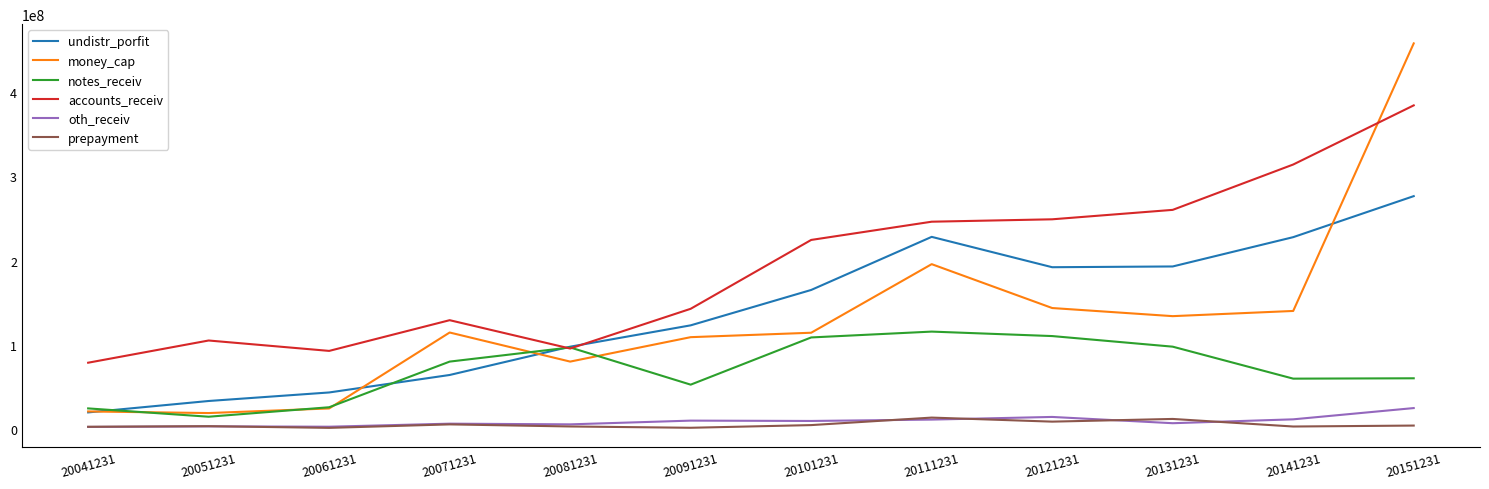

Which category has the highest value across all series?

20151231